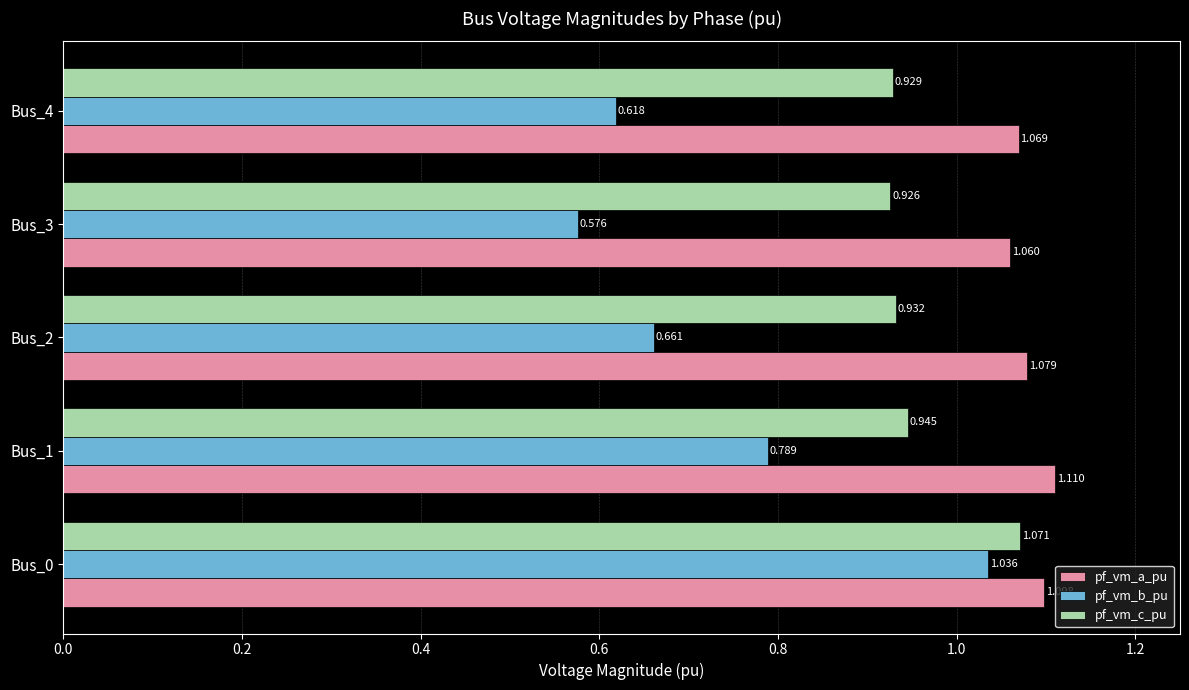

At how many categories does at least one series exceed 1?

5